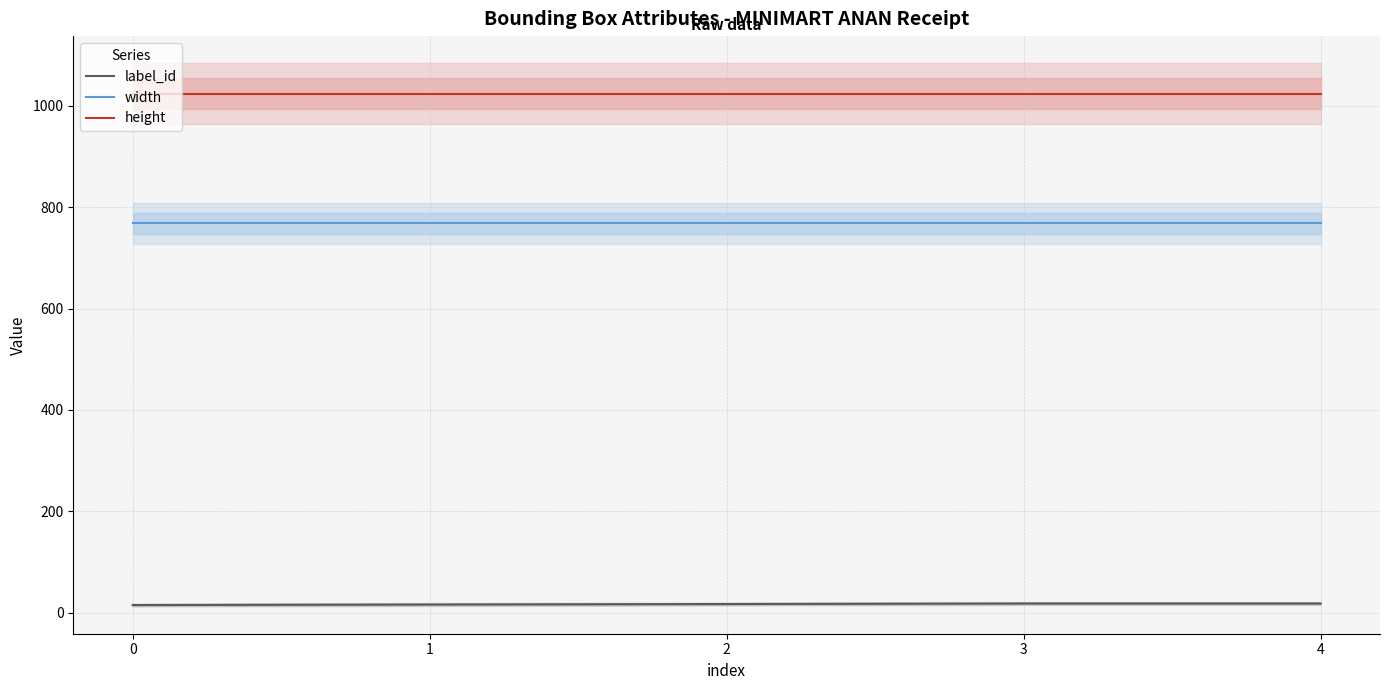

Rank the series by their maximum value, from highest to lowest.

height, width, label_id